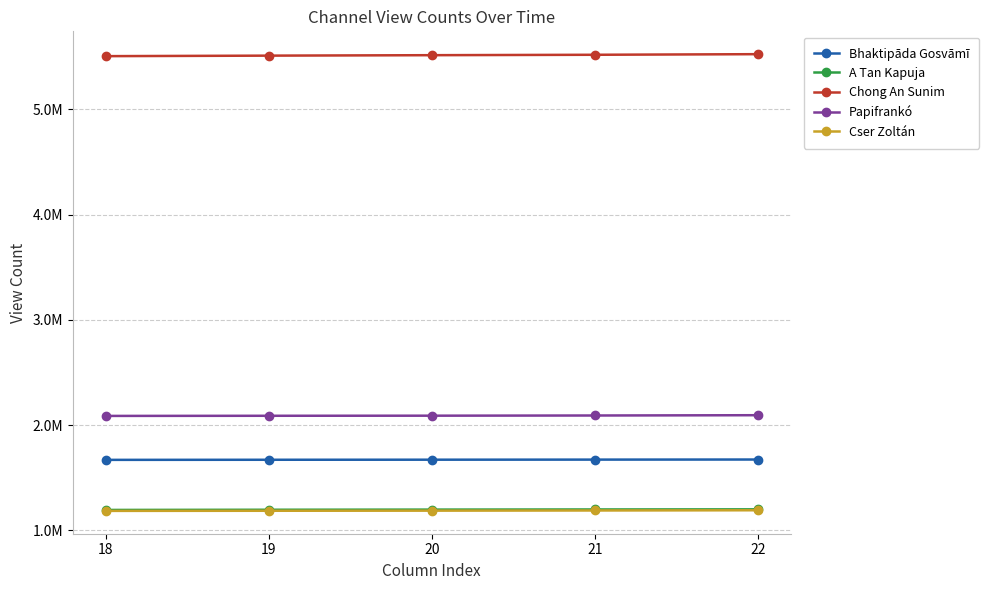

Is the value of Bhaktipāda Gosvāmī at 19 greater than the value of A Tan Kapuja at 20?

Yes